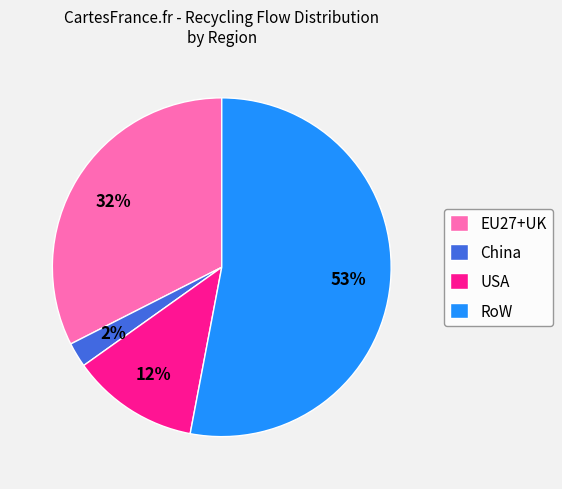

Does EU27+UK represent more than half of the total?

No